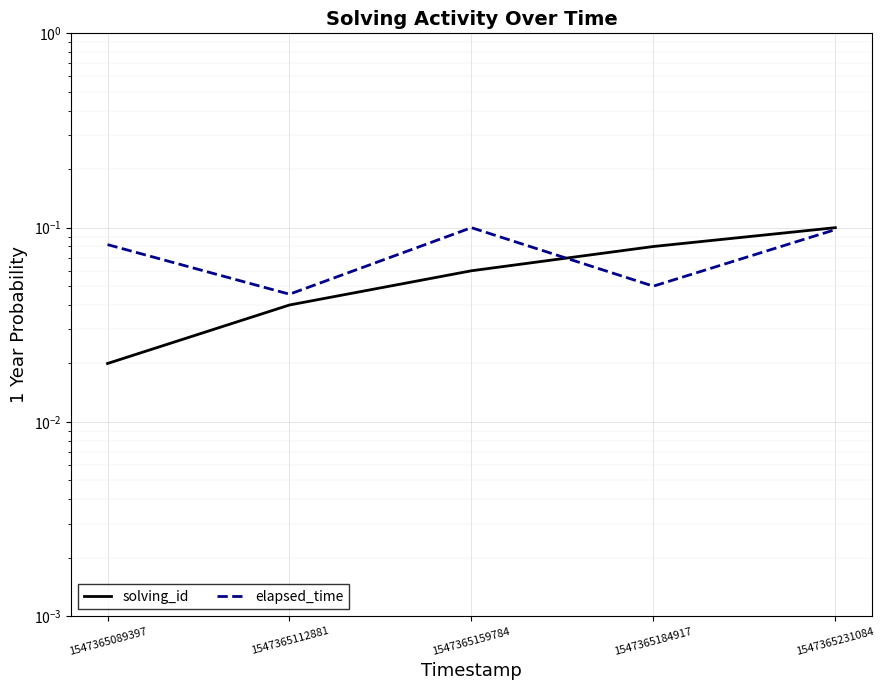

Reading left to right, list all the values displayed in this chart.

solving_id: 1547365089397=0.0	1547365112881=0.0	1547365159784=0.1	1547365184917=0.1	1547365231084=0.1
elapsed_time: 1547365089397=0.1	1547365112881=0.0	1547365159784=0.1	1547365184917=0.1	1547365231084=0.1